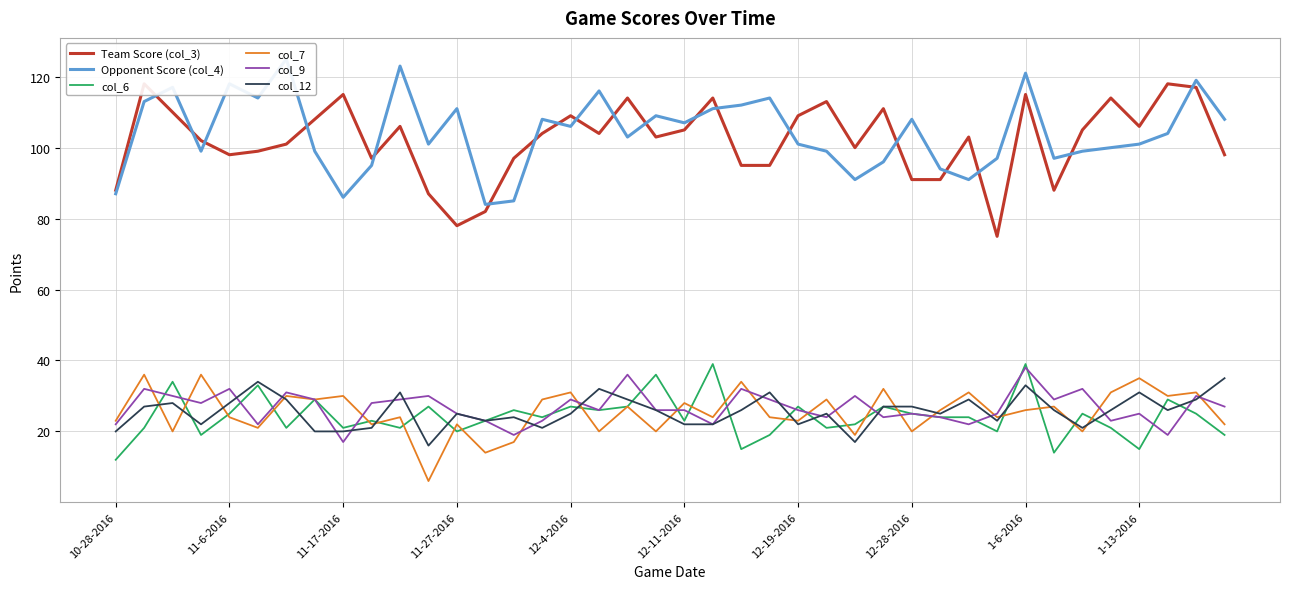

The col_7 series shows 26 at 1-6-2016. True or false?

True